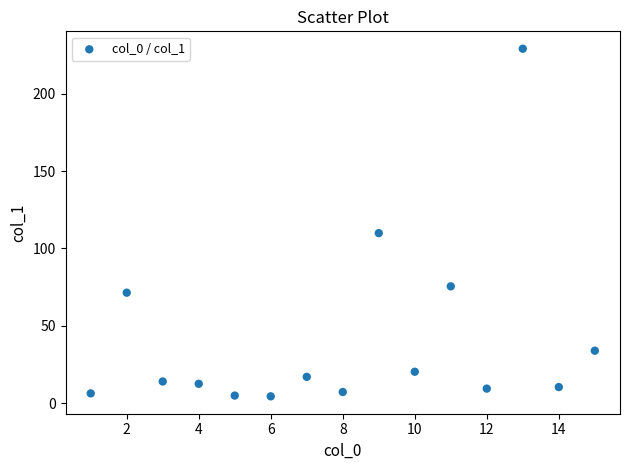

What is the range of Y values (max minus min)?

224.7